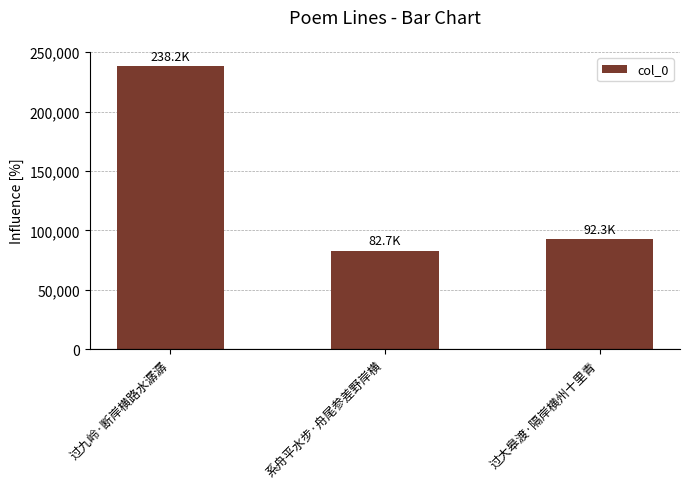

Where is the data nearest to the value 160461?

过大皋渡·隔岸横州十里青